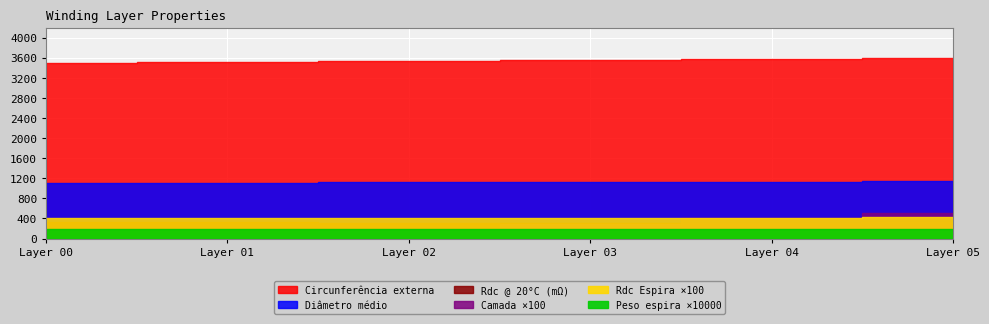

The Peso espira series shows 0.0 at 5. True or false?

False